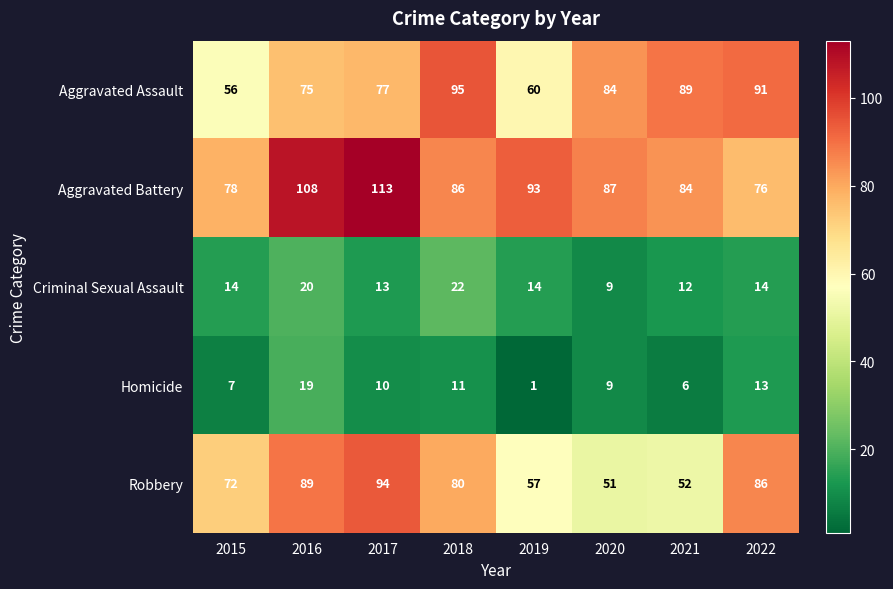

Which series has the largest total across all categories?

Aggravated Battery